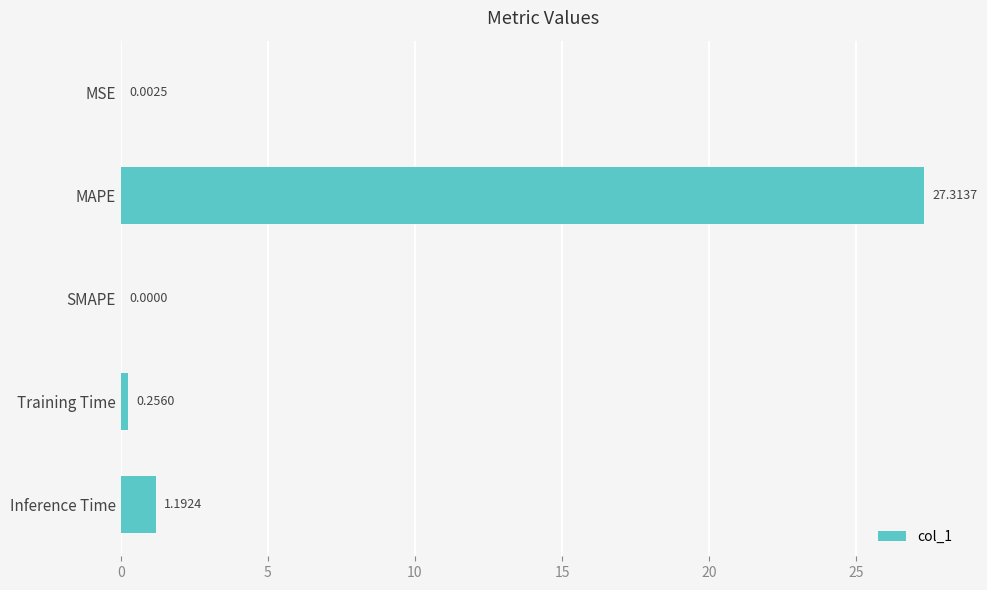

Which category has the highest value across all series?

MAPE